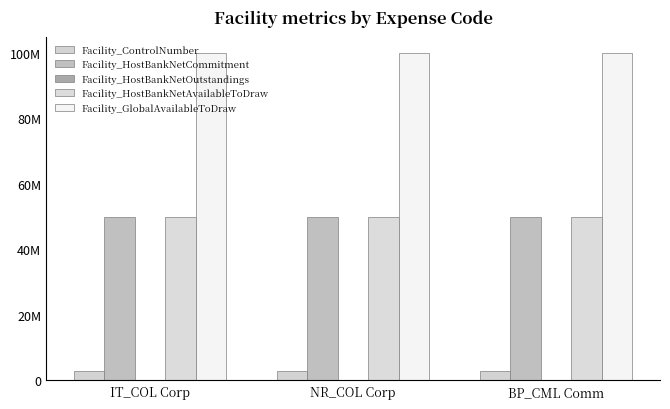

True or false: Facility_ControlNumber has a value of 5359967 at NR_COL Corp.

False